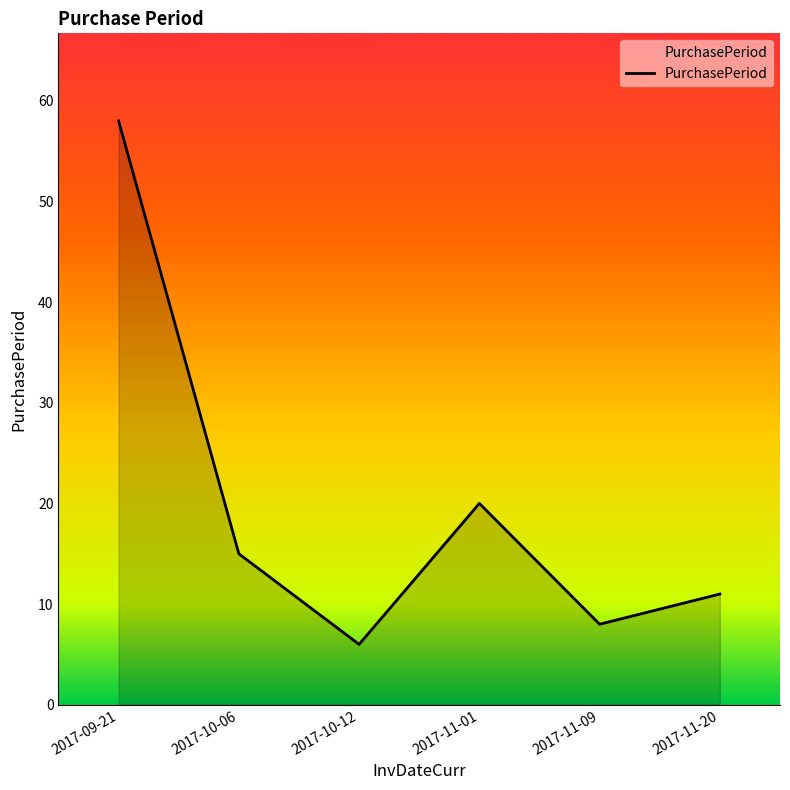

The value at 2017-11-01 is 35. True or false?

False